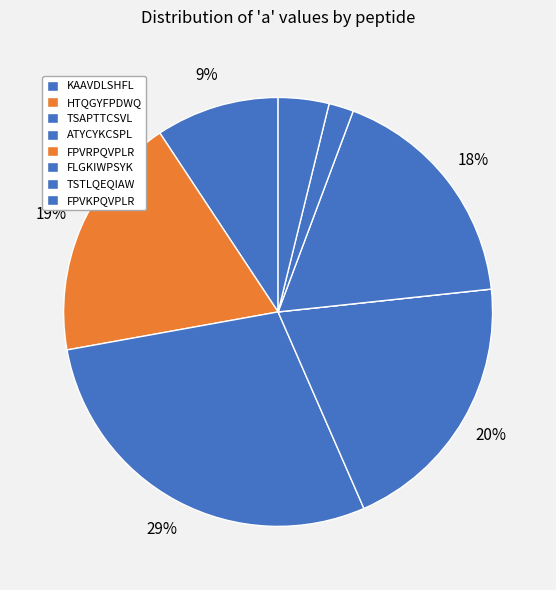

Which slice is the largest?

TSAPTTCSVL